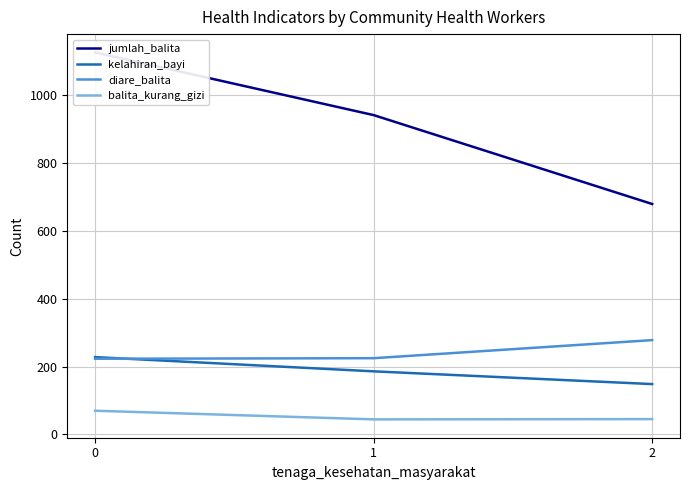

Count the number of data series in this chart.

4